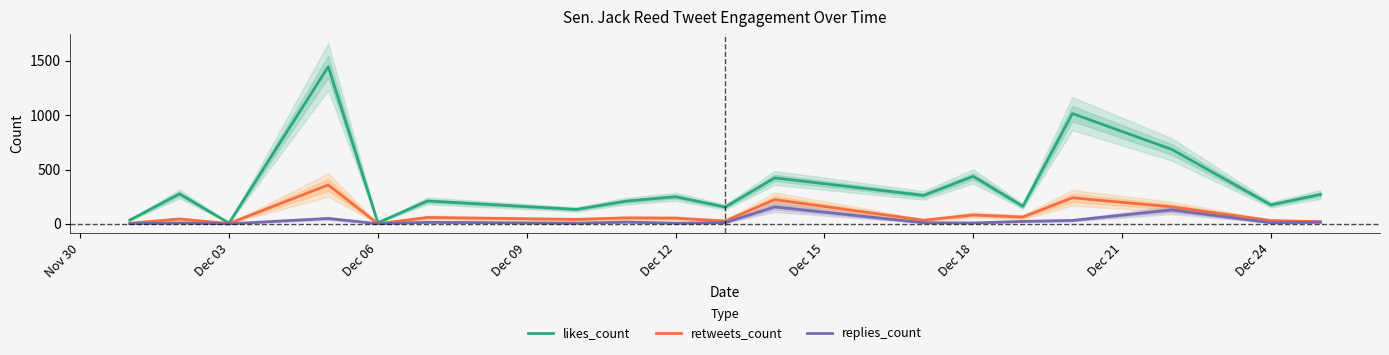

True or false: likes_count and replies_count cross at least once.

False